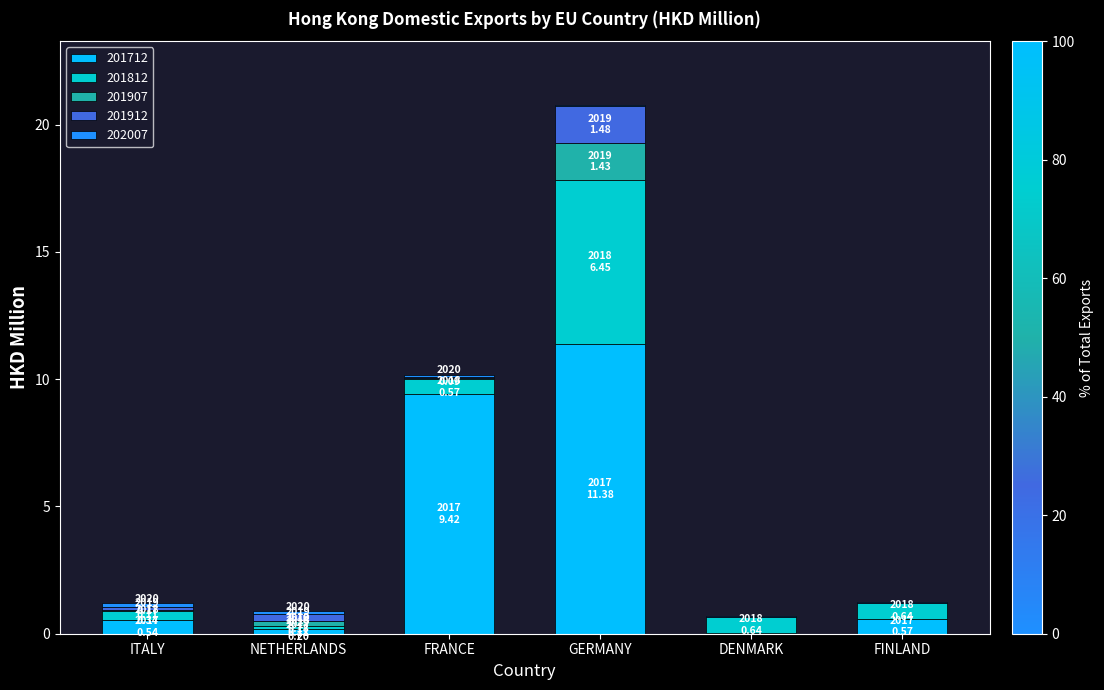

The 201712 series shows 0.2 at NETHERLANDS. True or false?

True